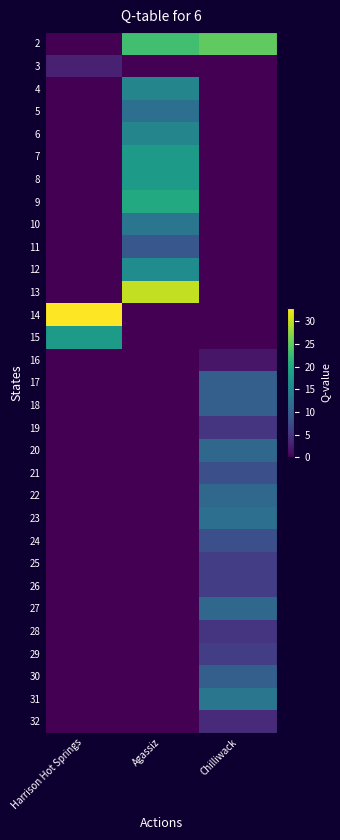

At how many categories does at least one series exceed 31?

1